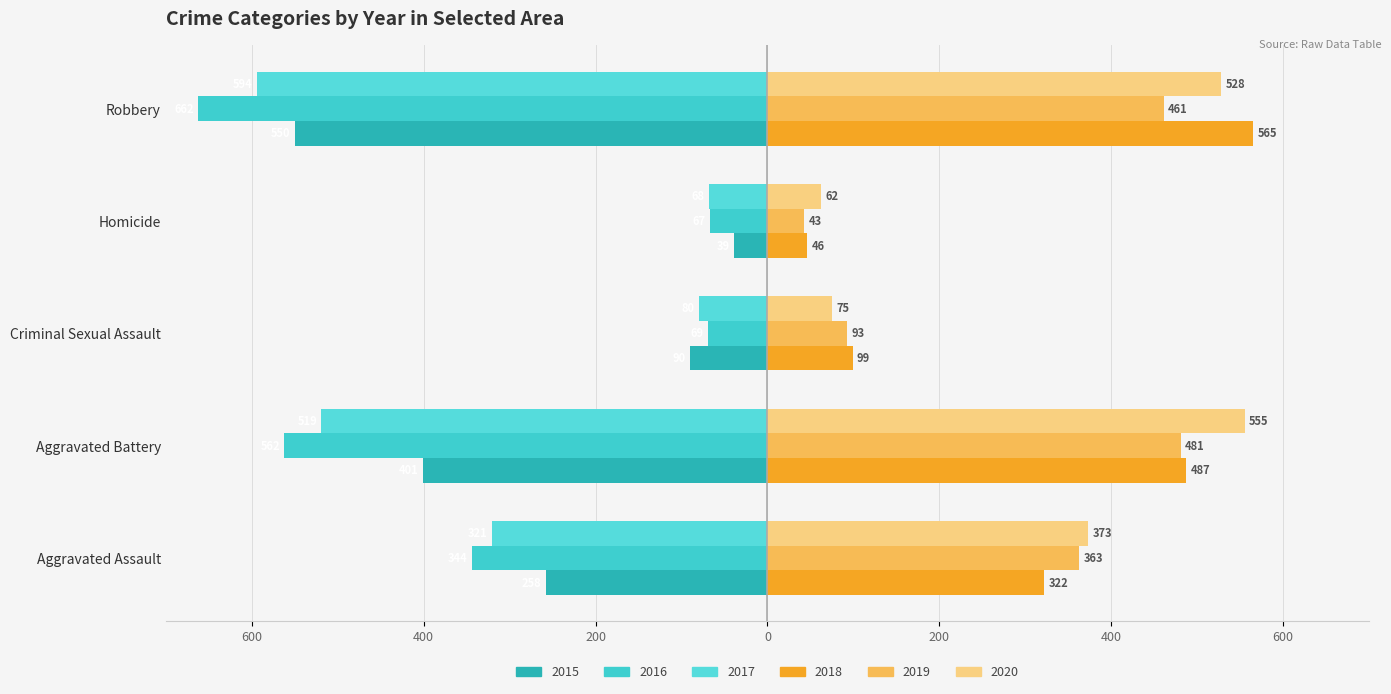

Is it true that 2019 equals 128 at Criminal Sexual Assault?

False